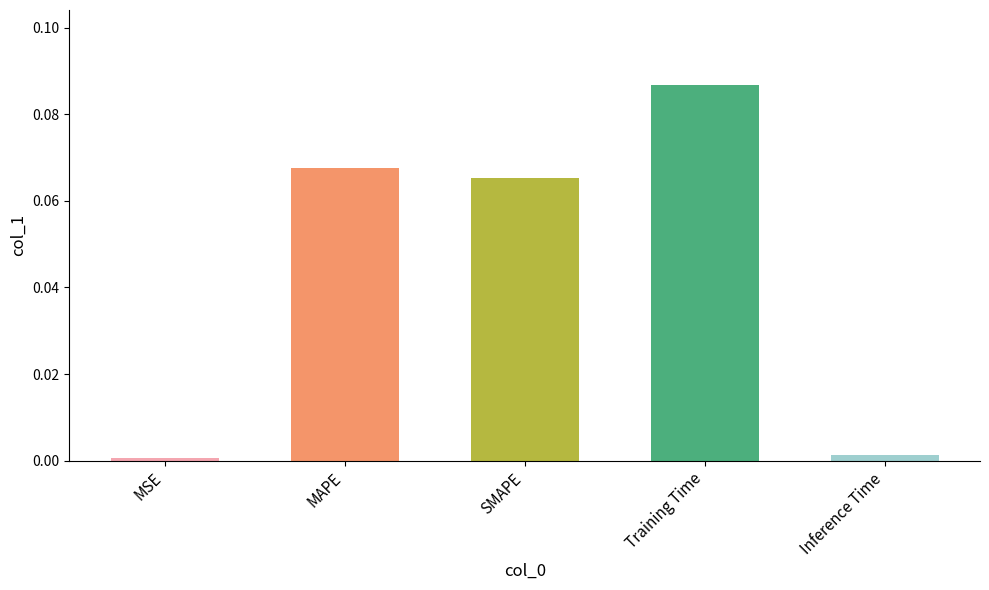

Between SMAPE and Training Time, which is larger?

Training Time